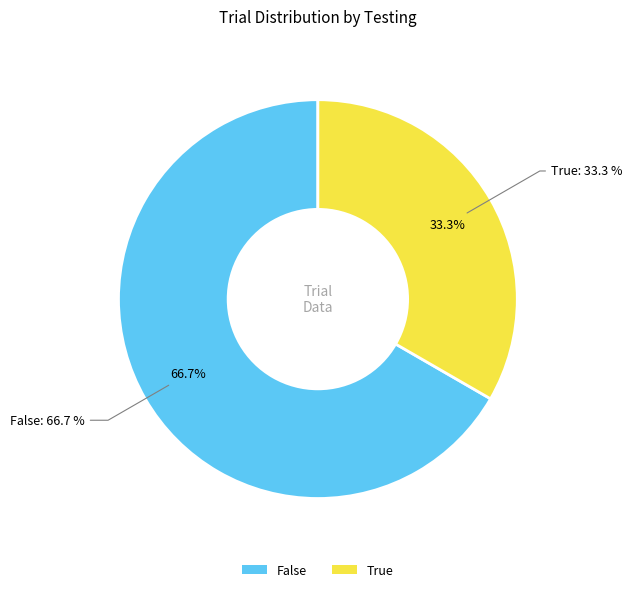

Between False and True, which is larger?

False